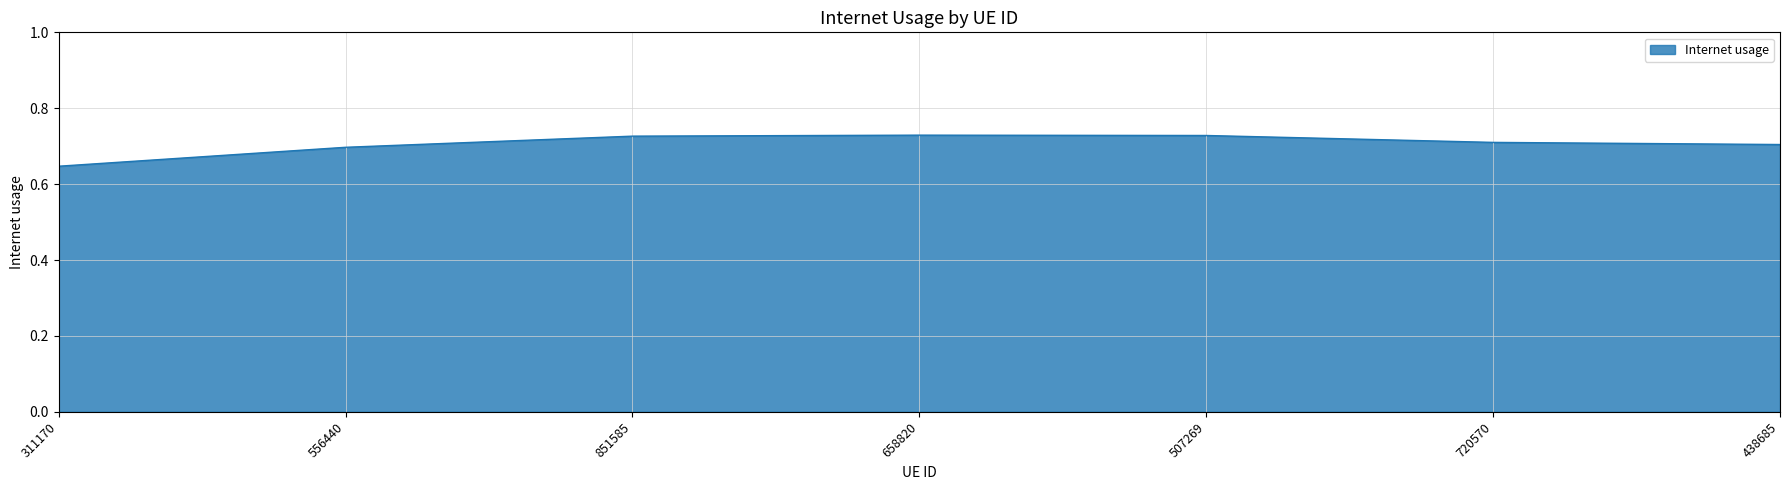

True or false: there are more than 0 points higher than both neighbors.

True